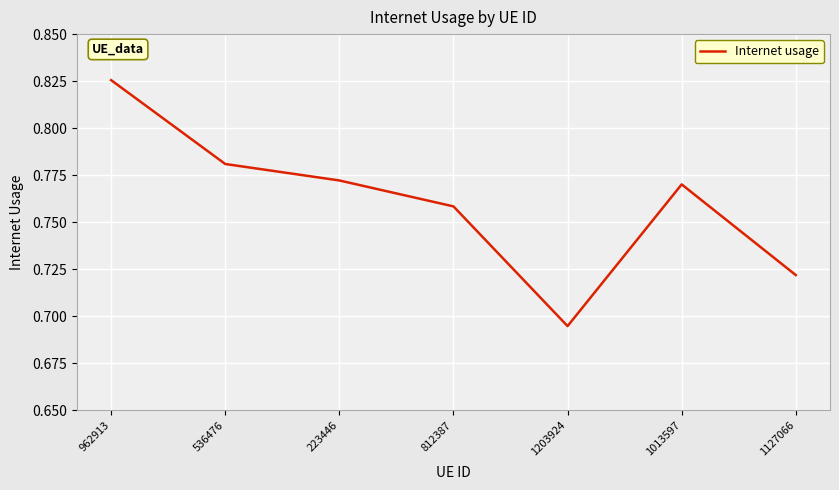

How many lines are shown in the chart?

1